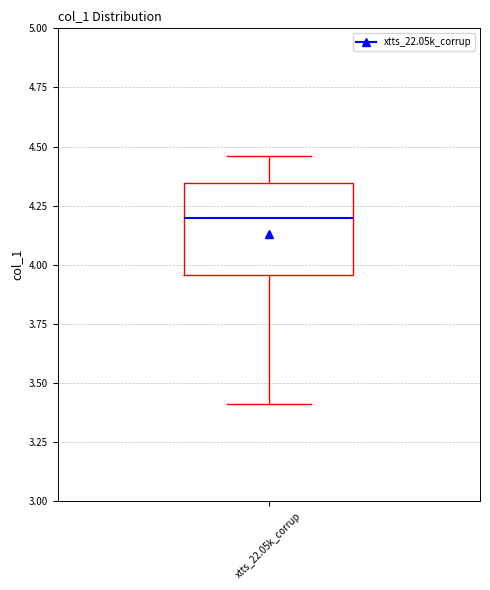

Read this box plot against the y-axis: the position of the median line, the range covered by the box, and the ends of both whiskers. The values are not printed on the chart, so give them approximately, as read against the axis.

median 4.20, box 3.95 to 4.35, whiskers 3.40 to 4.45